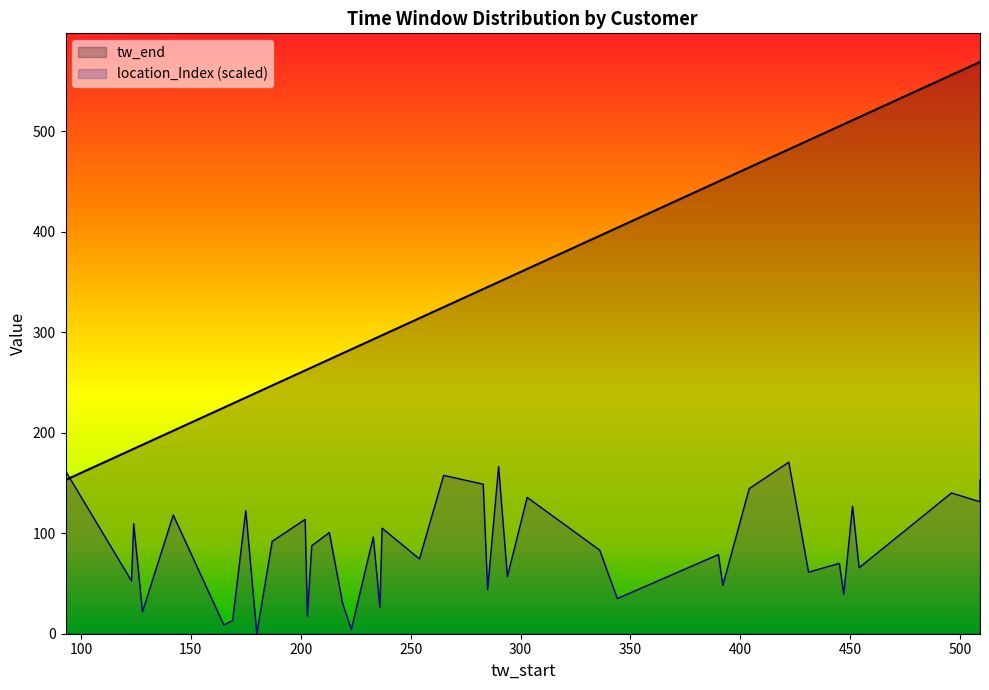

How many data points does each series have?

40